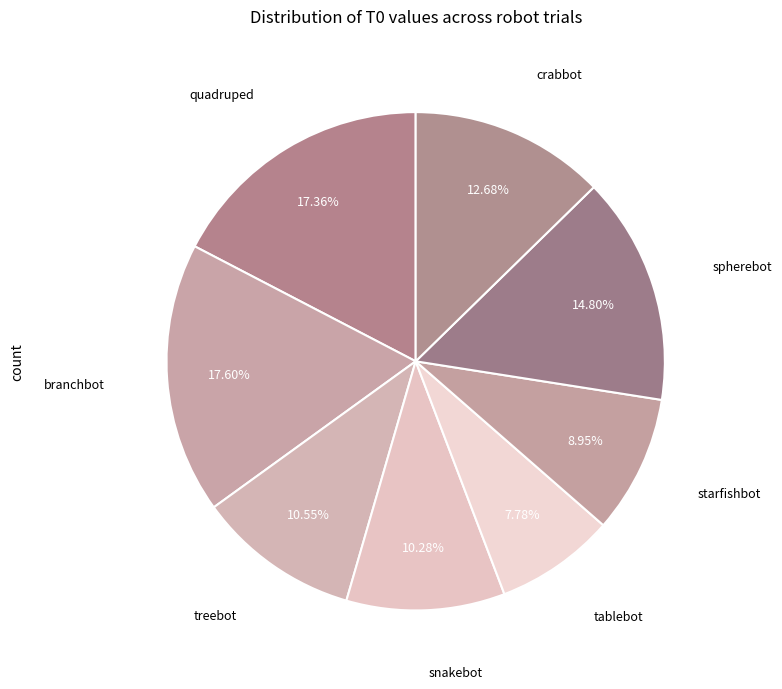

Which slice is the smallest?

tablebot